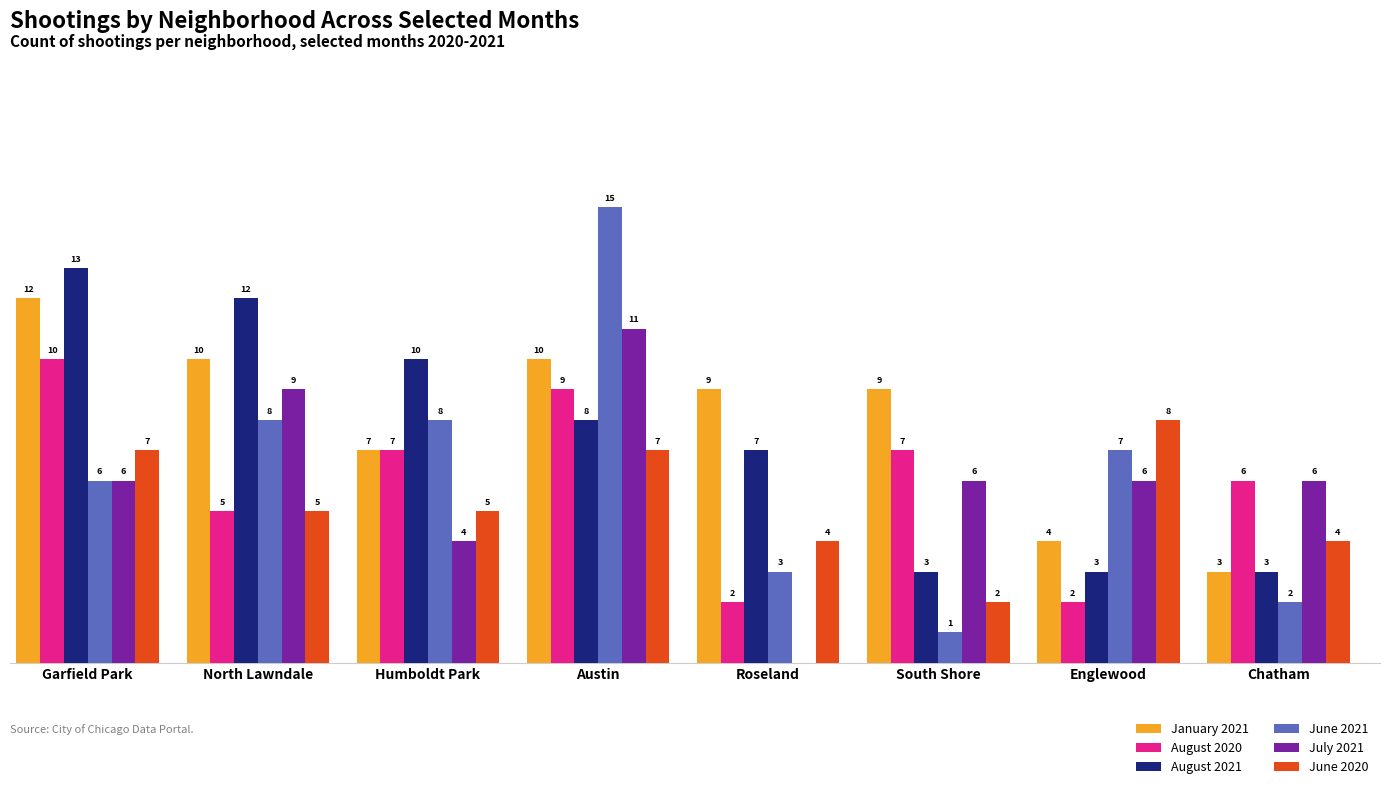

Which category has the highest value in the August 2020 series?

Garfield Park